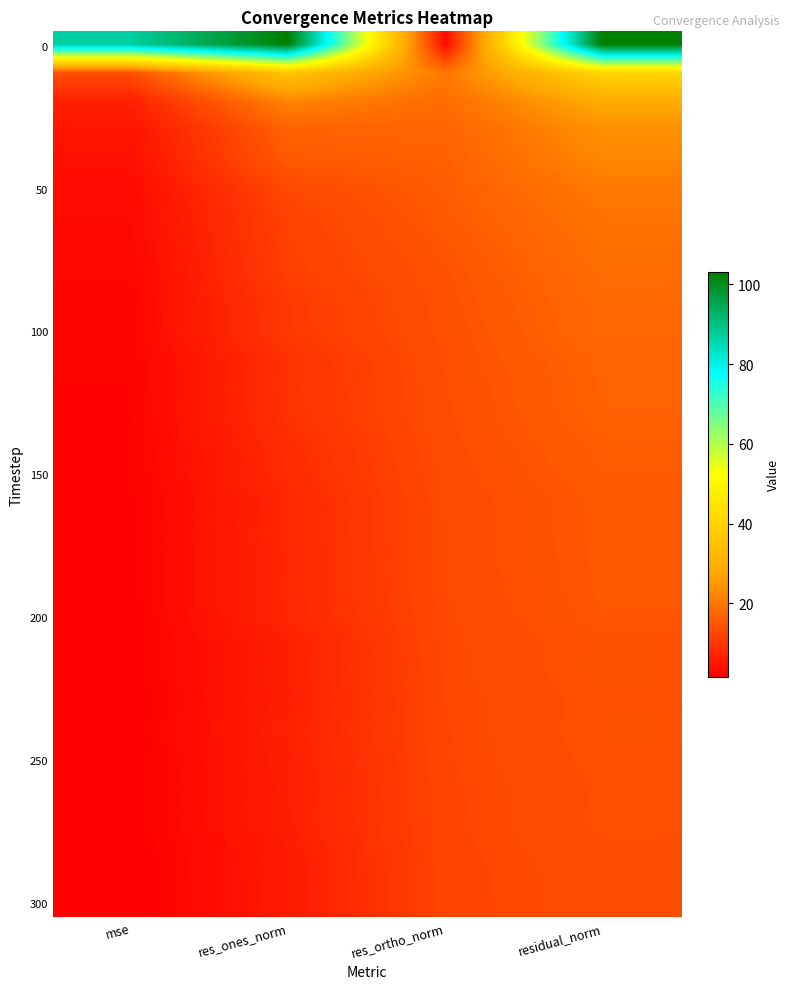

At which category is the sum across all series the highest?

residual_norm